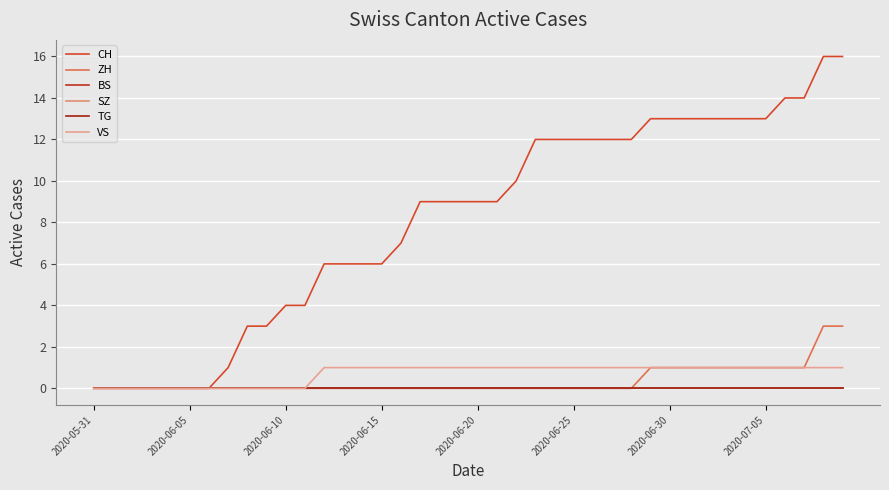

Which series has the largest range (max minus min)?

CH